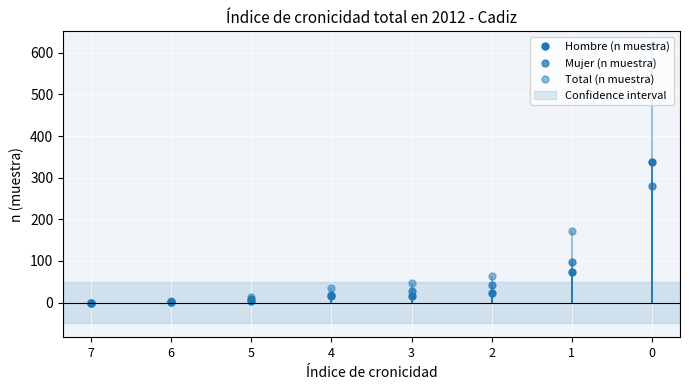

True or false: Total (n muestra) and Hombre (n muestra) cross at least once.

False